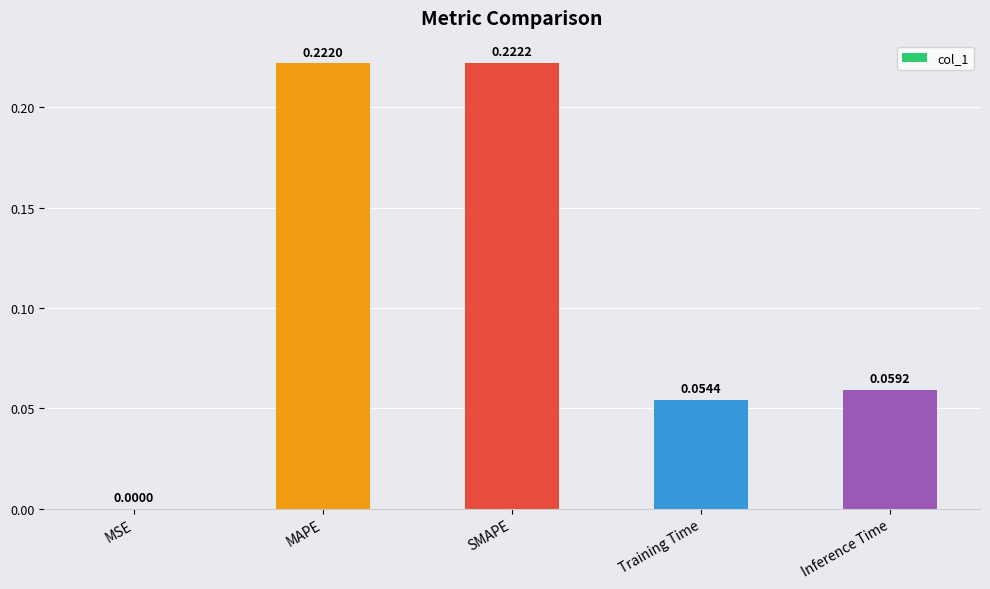

What is the sum of all values?

0.6